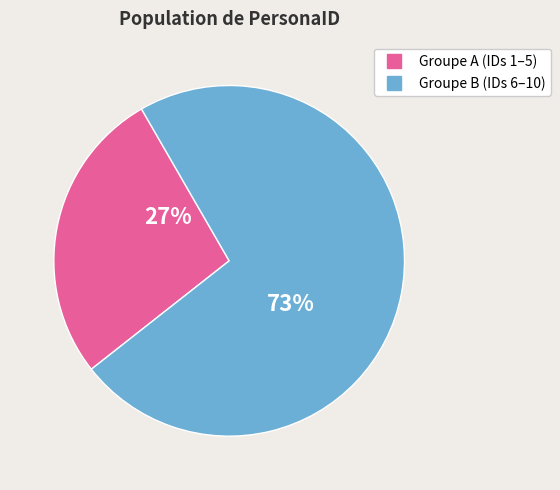

Is there a majority slice in this chart?

Yes